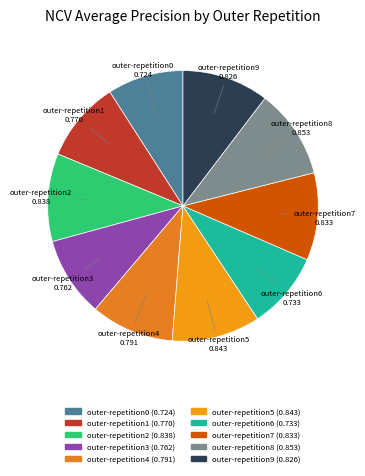

How many slices are in this pie chart?

10